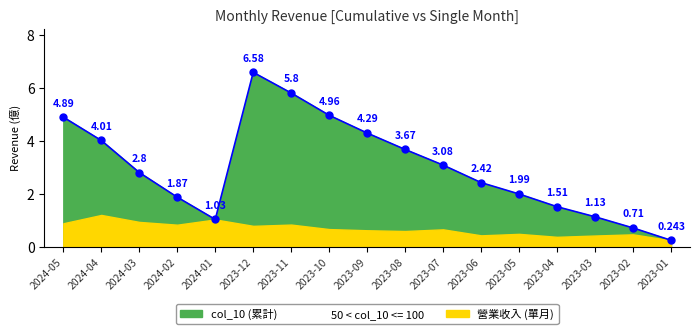

What is the sum of the values at 2023-01 and 2024-02?

2.1